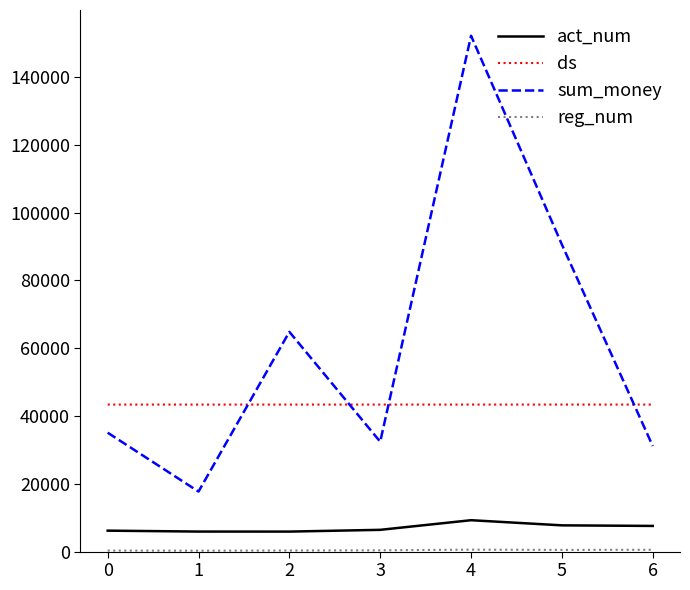

Is it true that sum_money equals 62746 at 0?

False